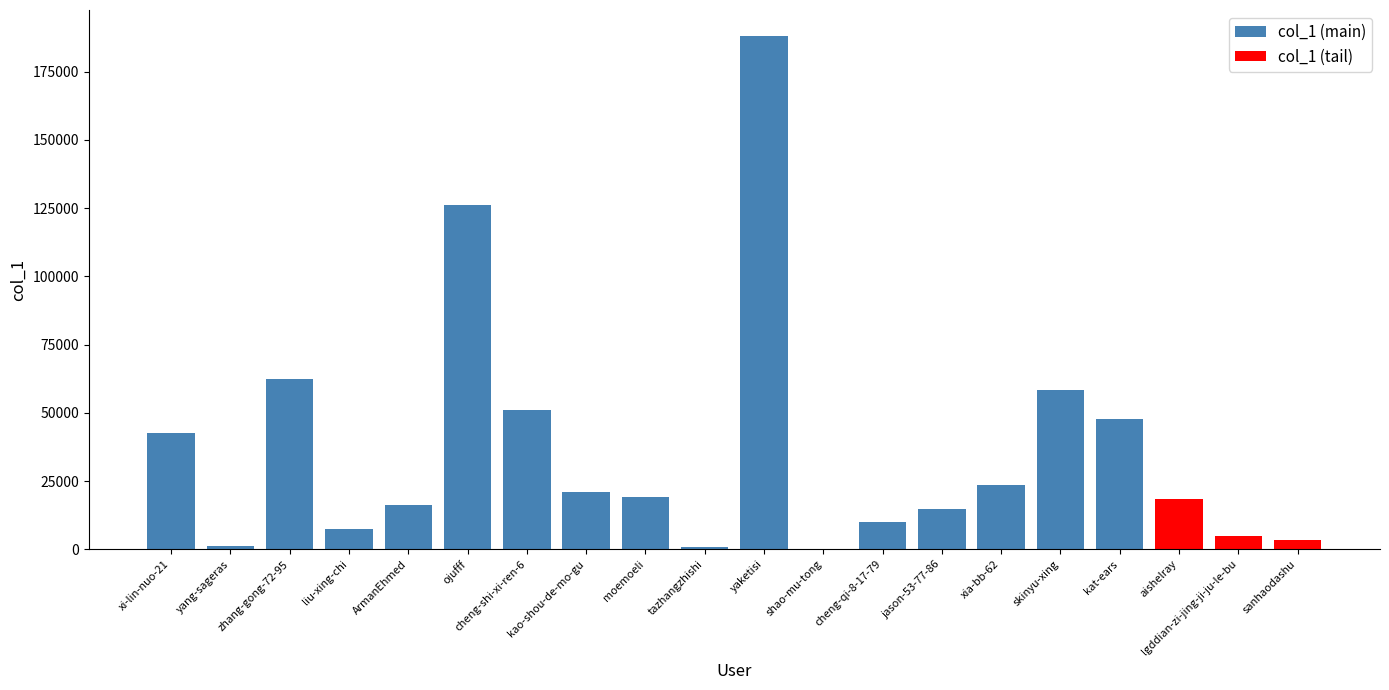

Which has a higher value, kat-ears or kao-shou-de-mo-gu?

kat-ears